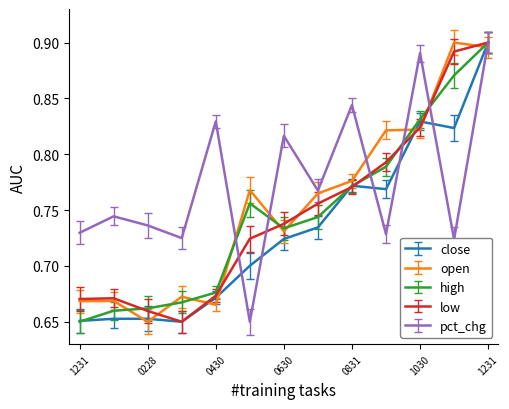

At how many categories does at least one series exceed 0?

13